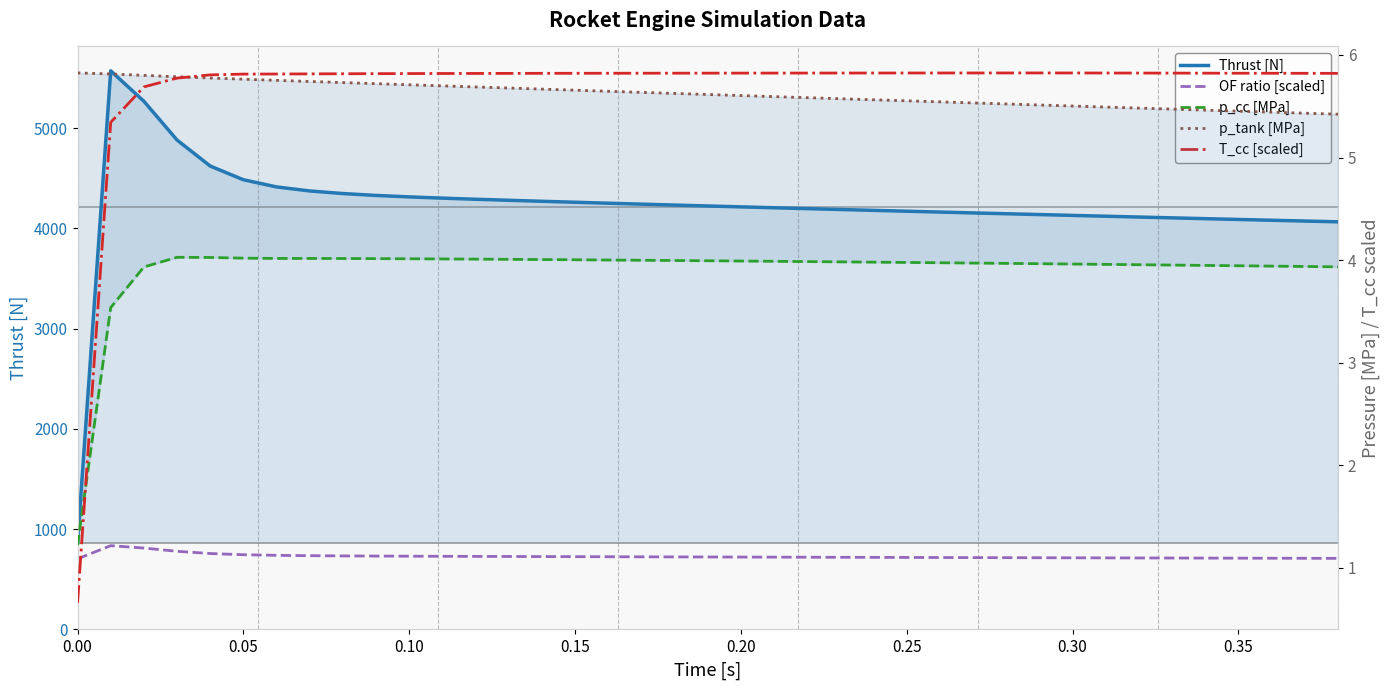

True or false: p_cc [MPa] and OF ratio [scaled] cross at least once.

False